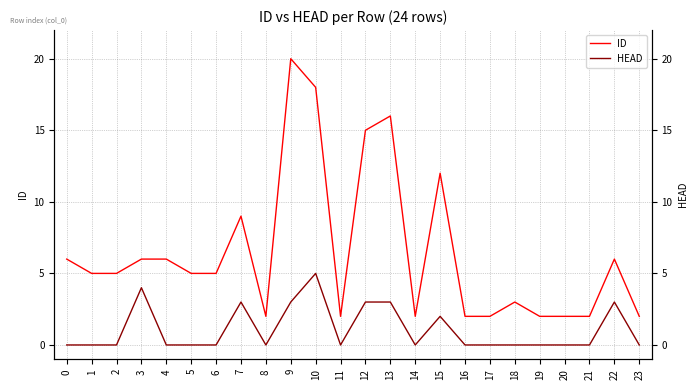

At which label is HEAD closest to 2?

15